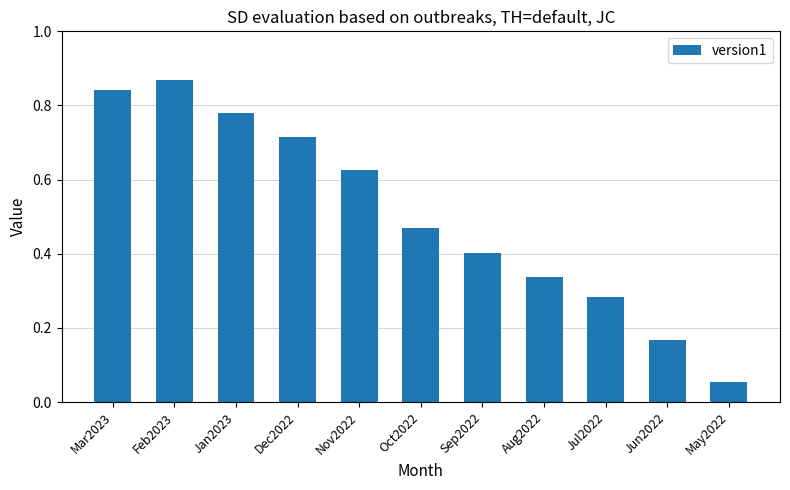

Is it true that the value at Jun2022 is 0.3?

False